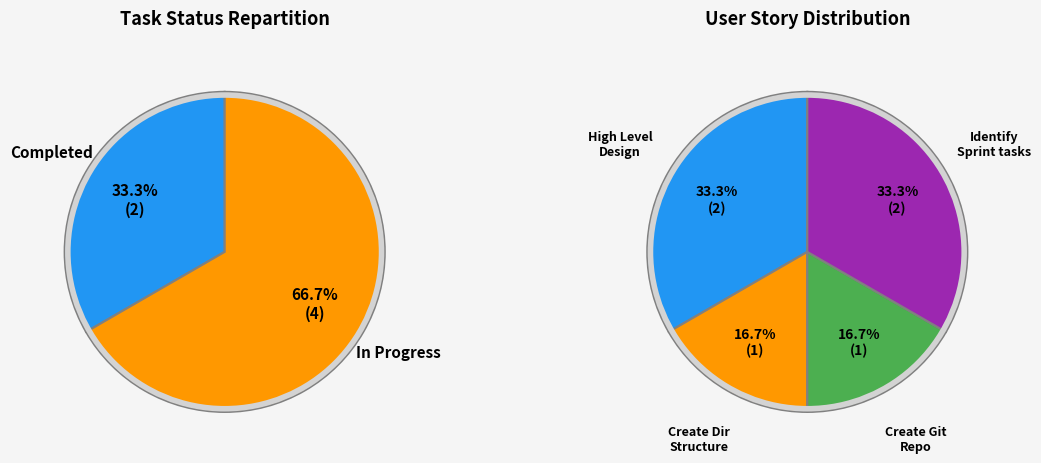

Which has a higher value, In Progress or Completed?

In Progress